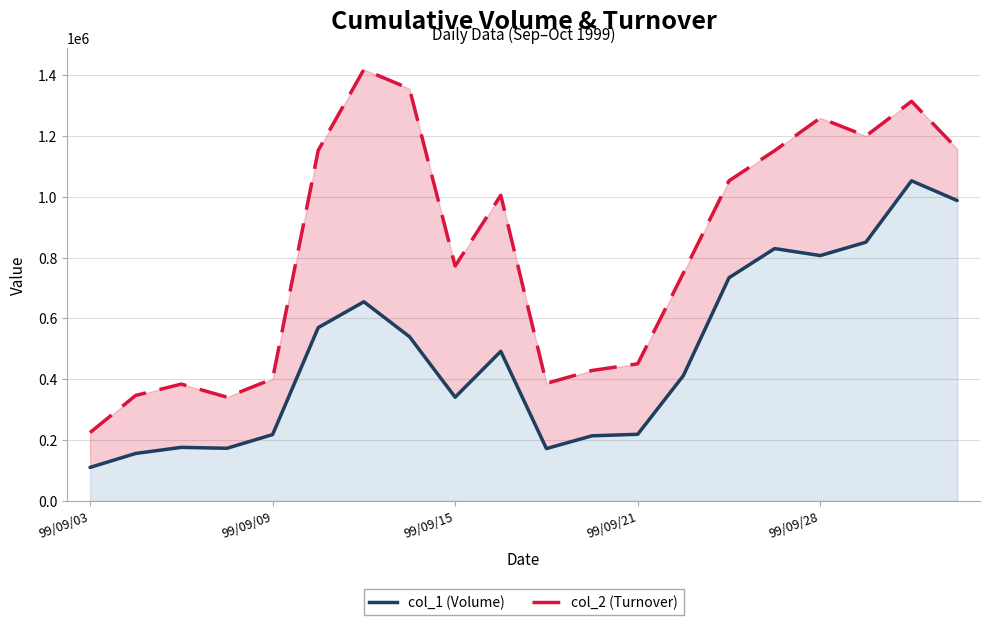

Is the value of col_1 (Volume) at 7 greater than the value of col_2 (Turnover) at 99/09/03?

Yes